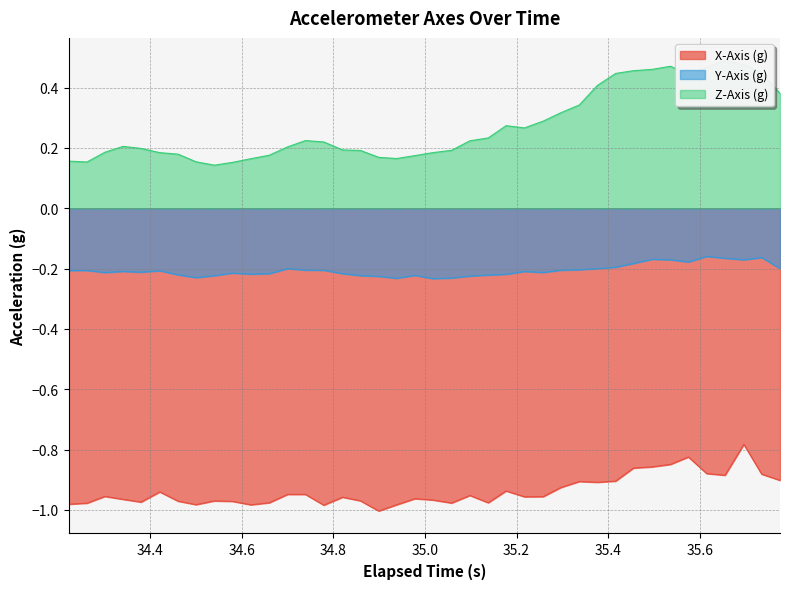

In Y-Axis (g), how many points are higher than both neighbors (excluding endpoints)?

10